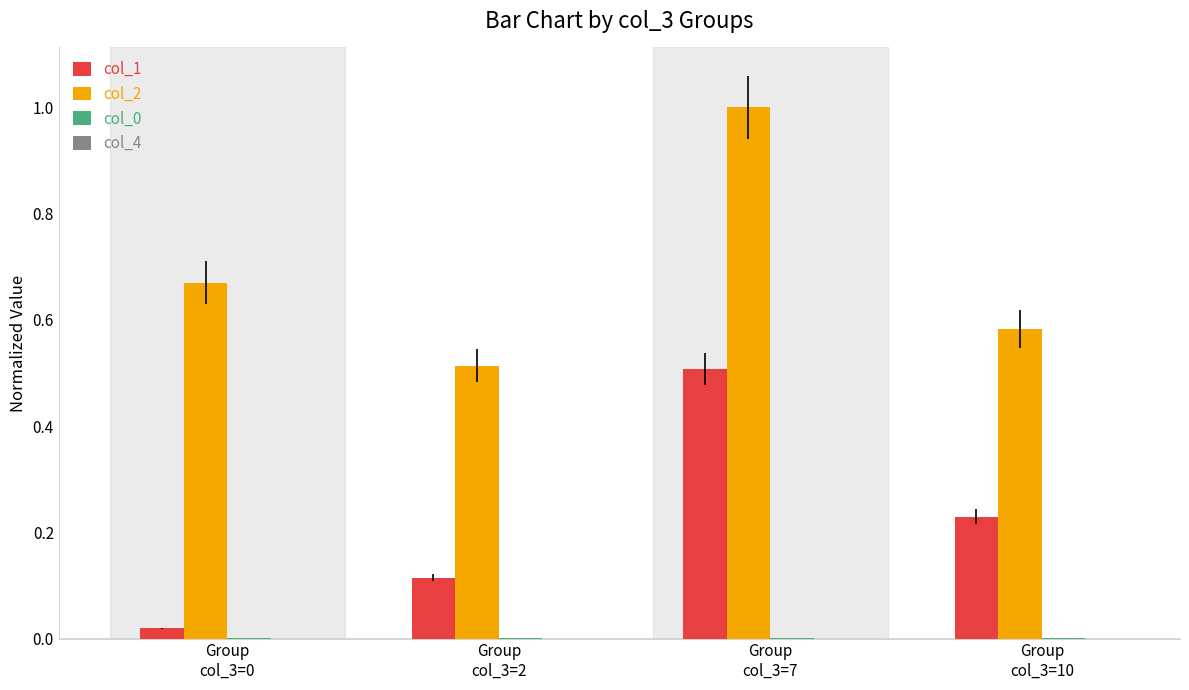

Which series has the largest total across all categories?

col_2